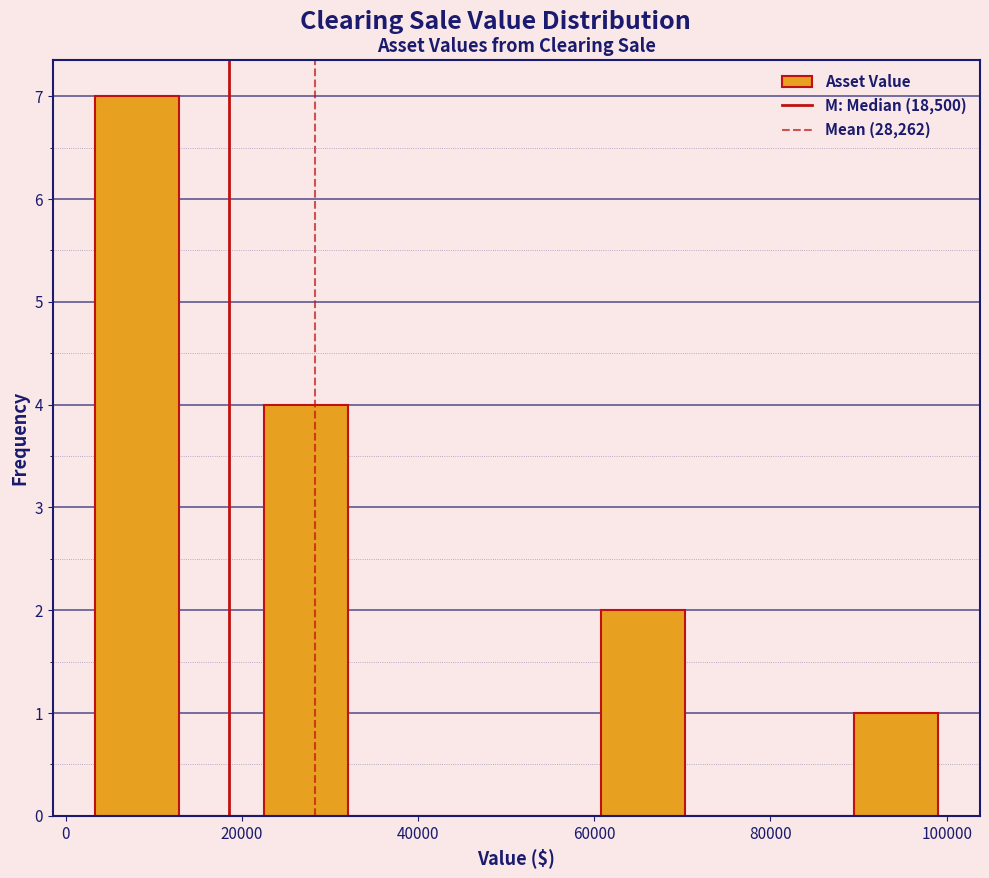

Which range on the x-axis has the tallest bar?

4000 to 12000